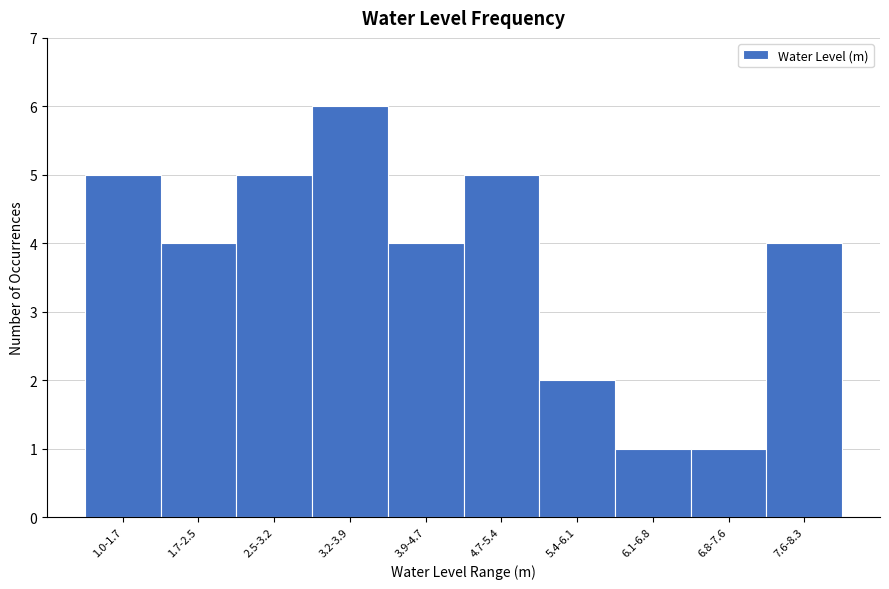

Reading left to right, what are all the values shown in this chart?

5	4	5	6	4	5	2	1	1	4